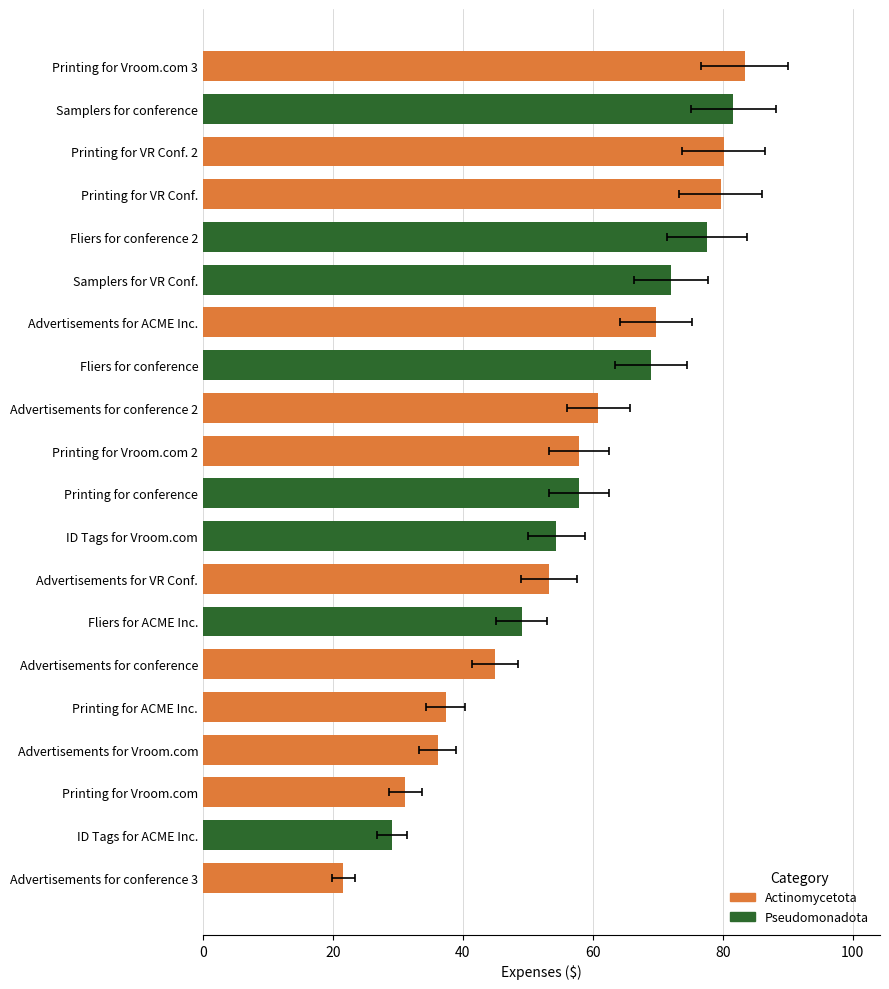

True or false: the data shows 50.7 at Printing for ACME Inc..

False